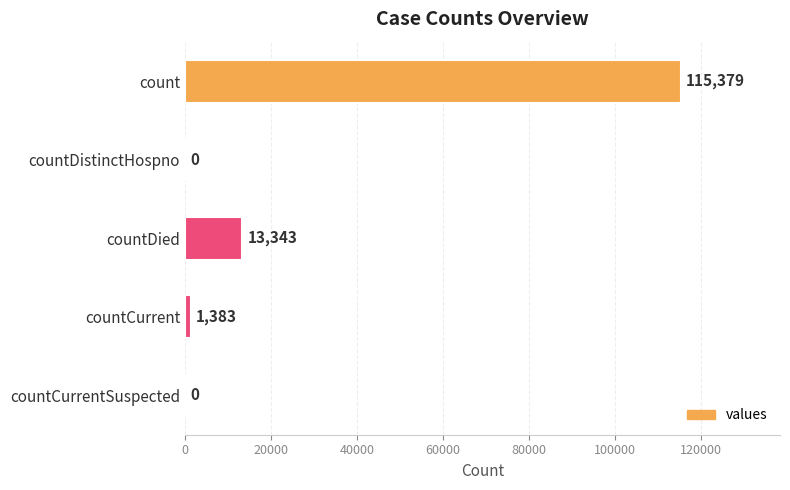

Reading bottom to top, what are all the values shown in this chart?

countCurrentSuspected=0	countCurrent=1383	countDied=13343	countDistinctHospno=0	count=115379